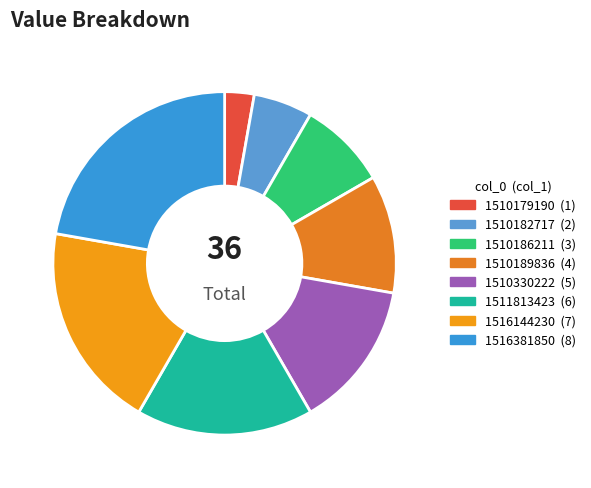

Count the number of slices in the pie.

8